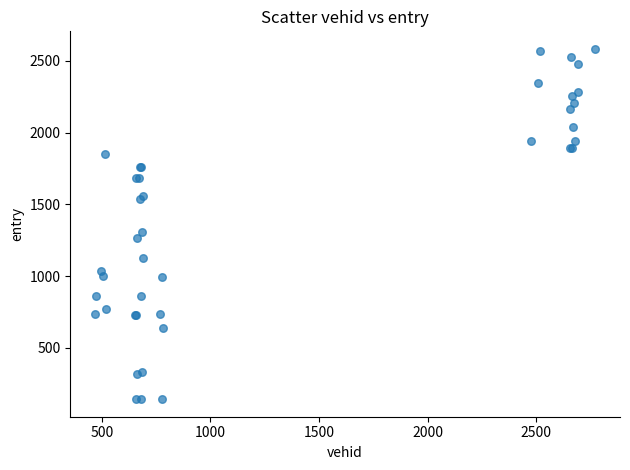

What Y value in the scatter plot is closest to 1363?

1309.0